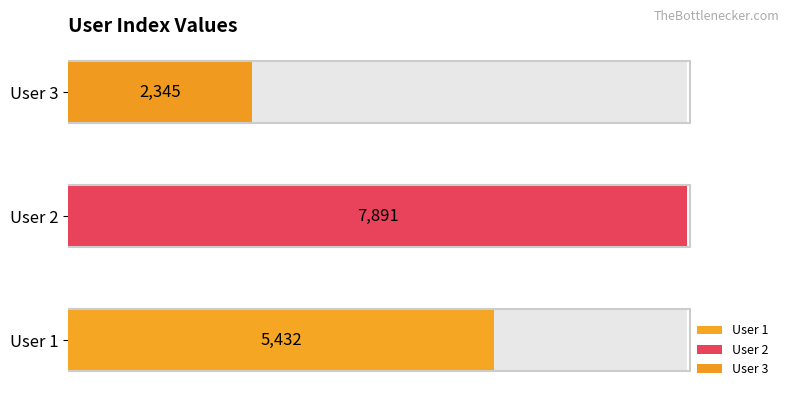

Where is the data nearest to the value 5118?

User 1